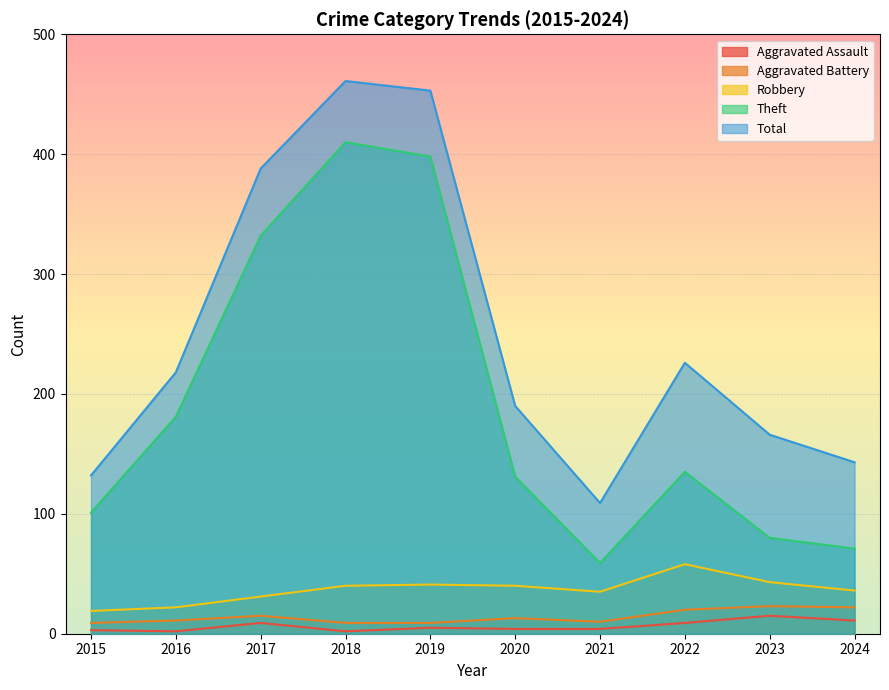

In Total, how many points are higher than both neighbors (excluding endpoints)?

2